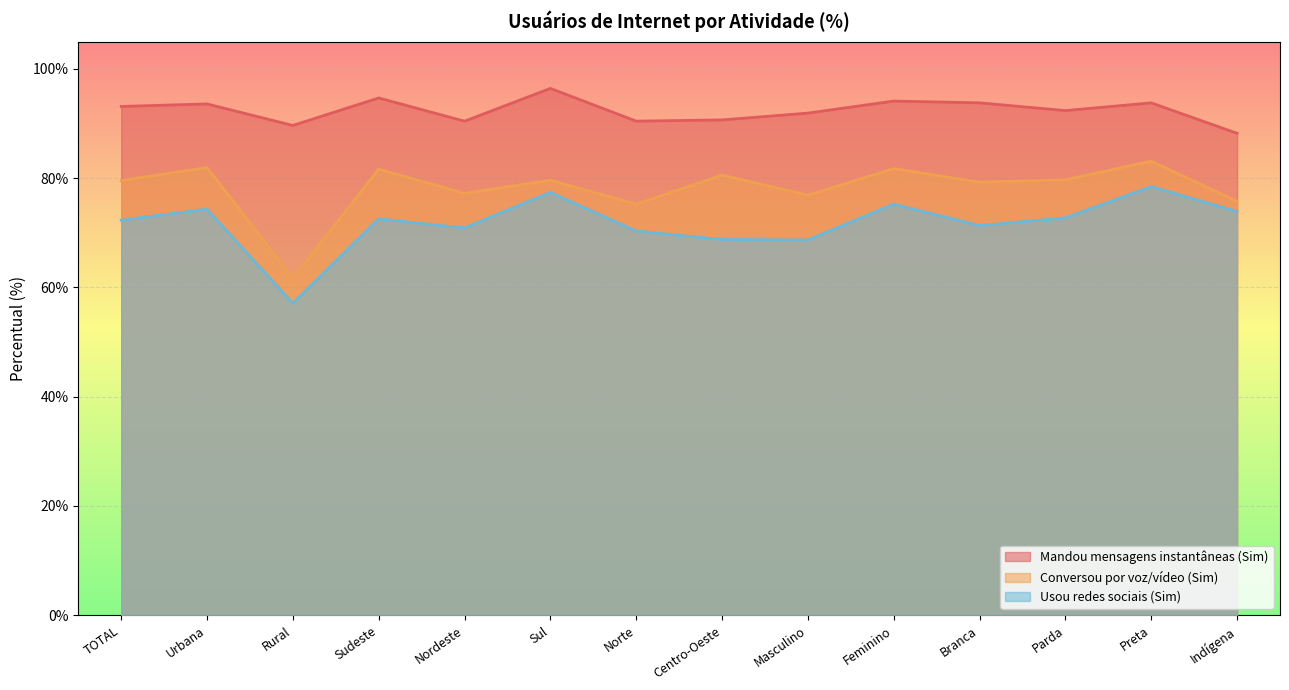

Which series changed the most between Centro-Oeste and Masculino?

Conversou por voz/vídeo (Sim)